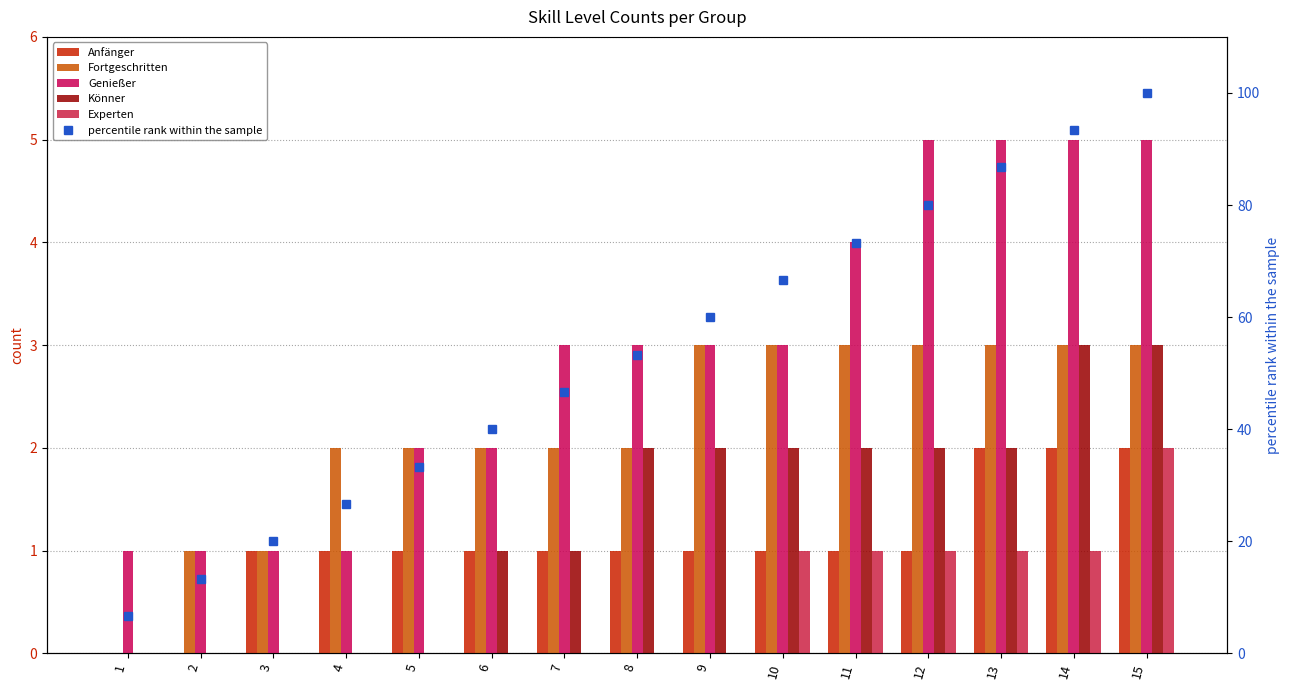

What is the value of the percentile rank within the sample bar at the 6th from the left?

40.0